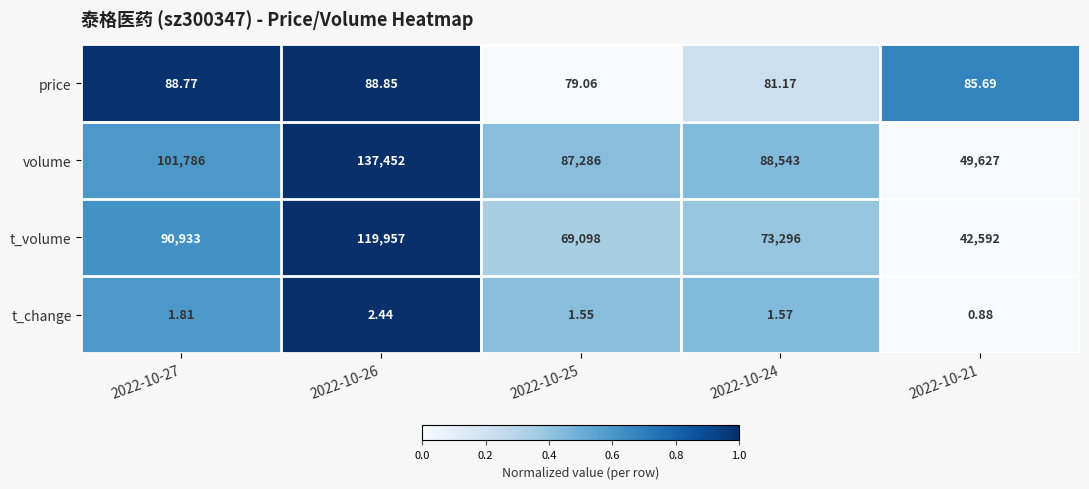

Which series has the largest total across all categories?

volume